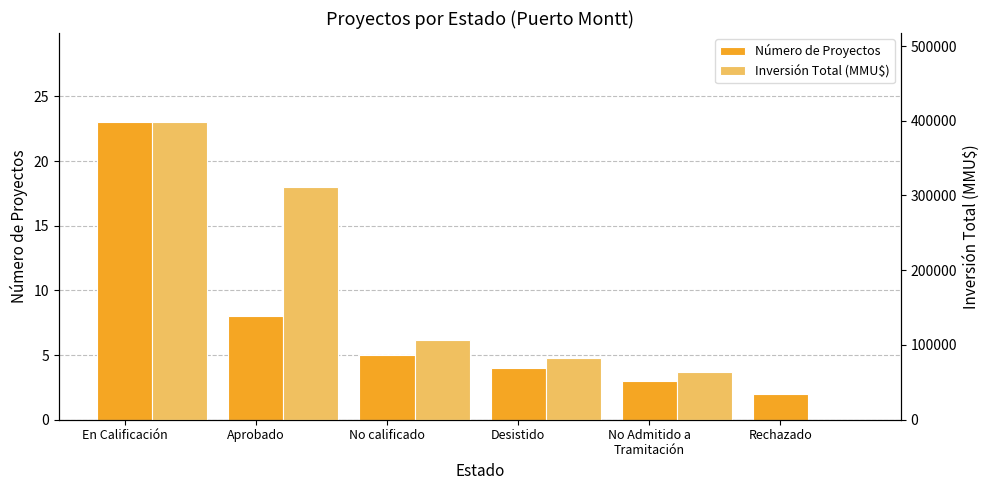

What are all the series names shown in the legend?

Número de Proyectos, Inversión Total (MMU$)